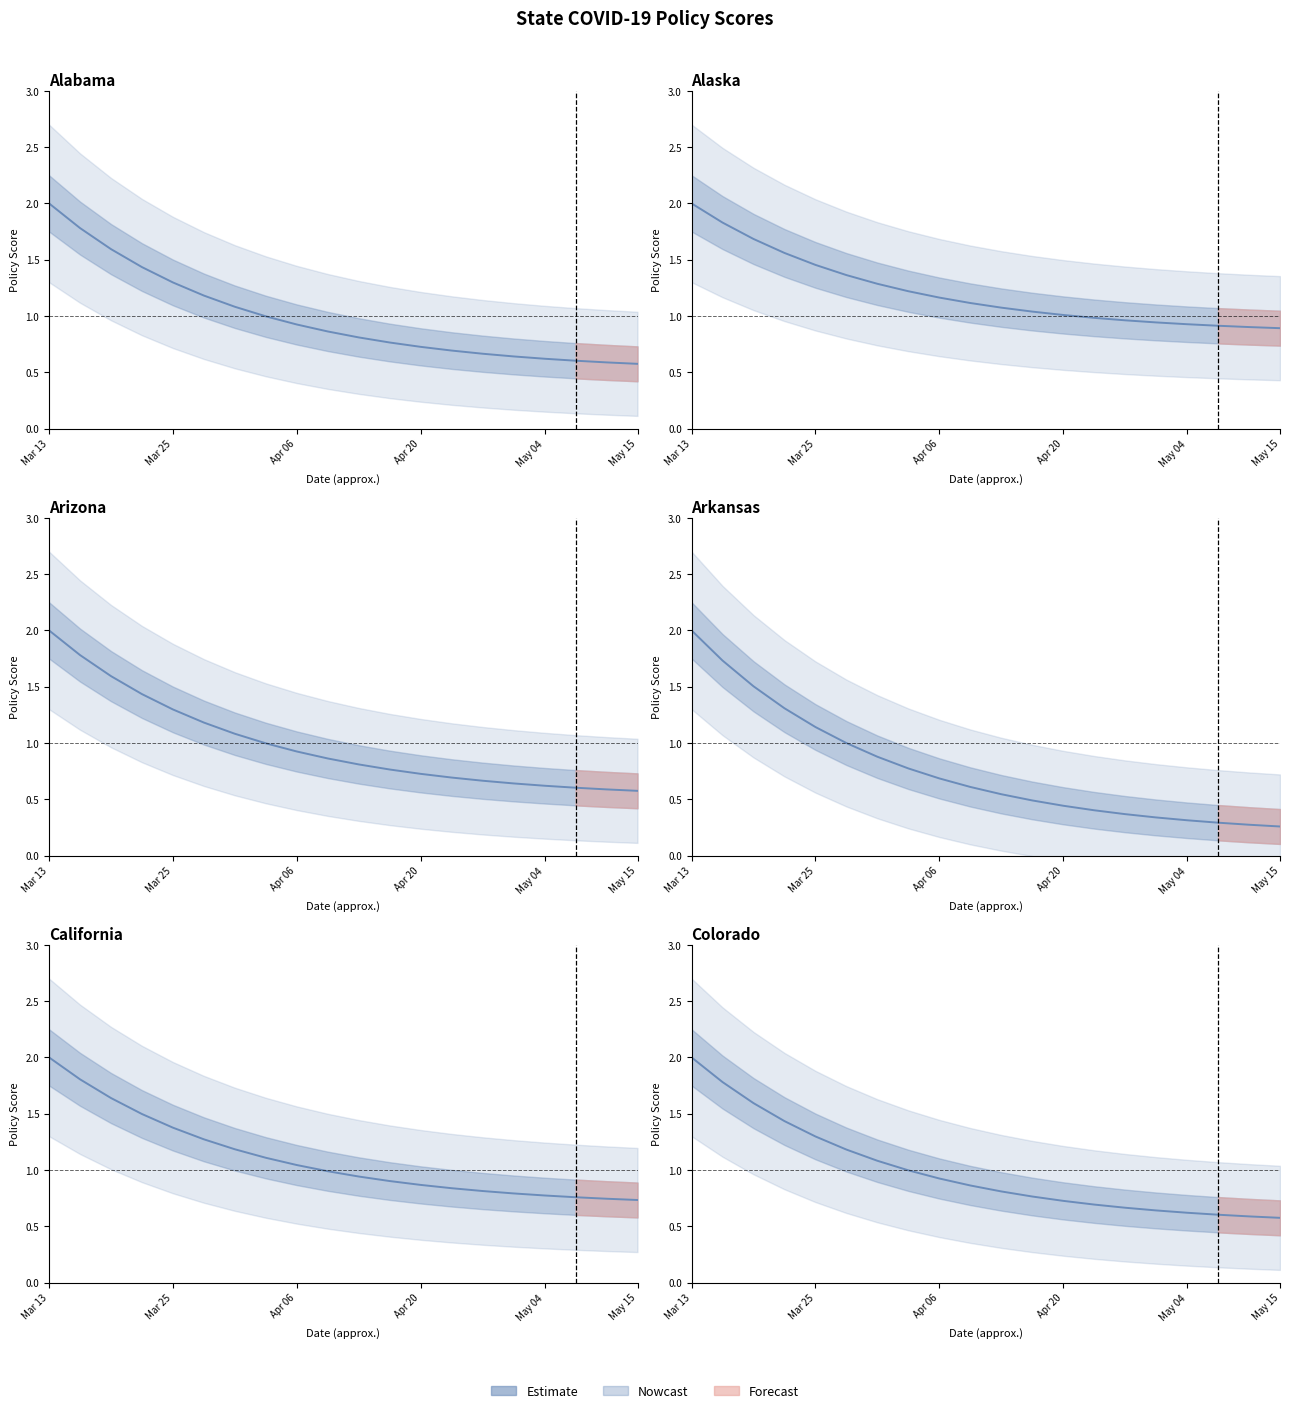

What is the greatest value displayed?

2.0